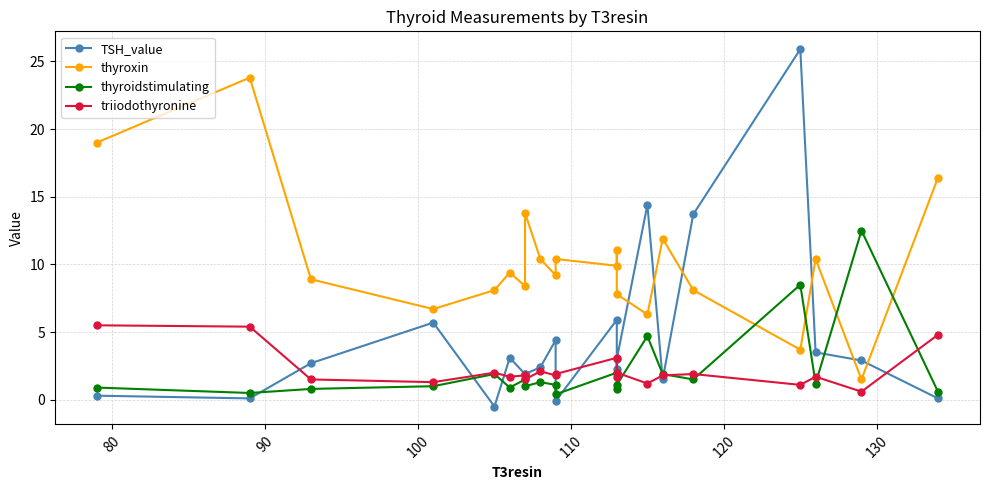

In thyroidstimulating, how many points are higher than both neighbors (excluding endpoints)?

7